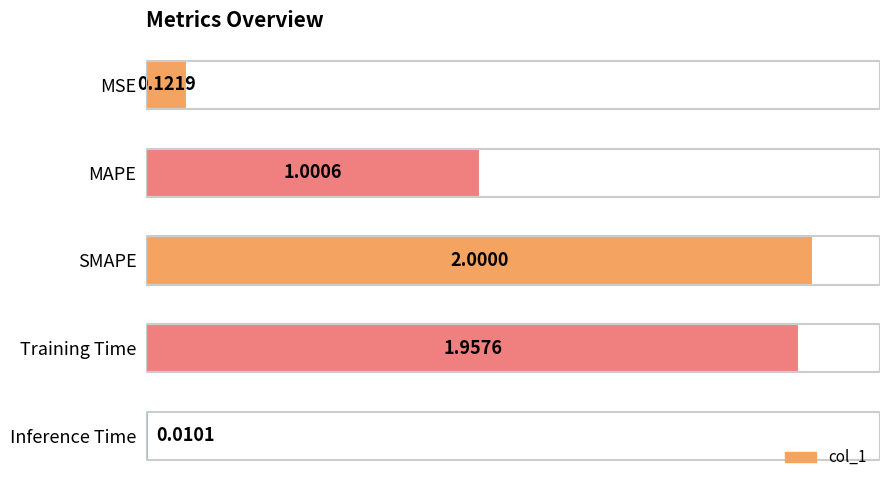

What is the label of the 5th bar from the top?

Inference Time